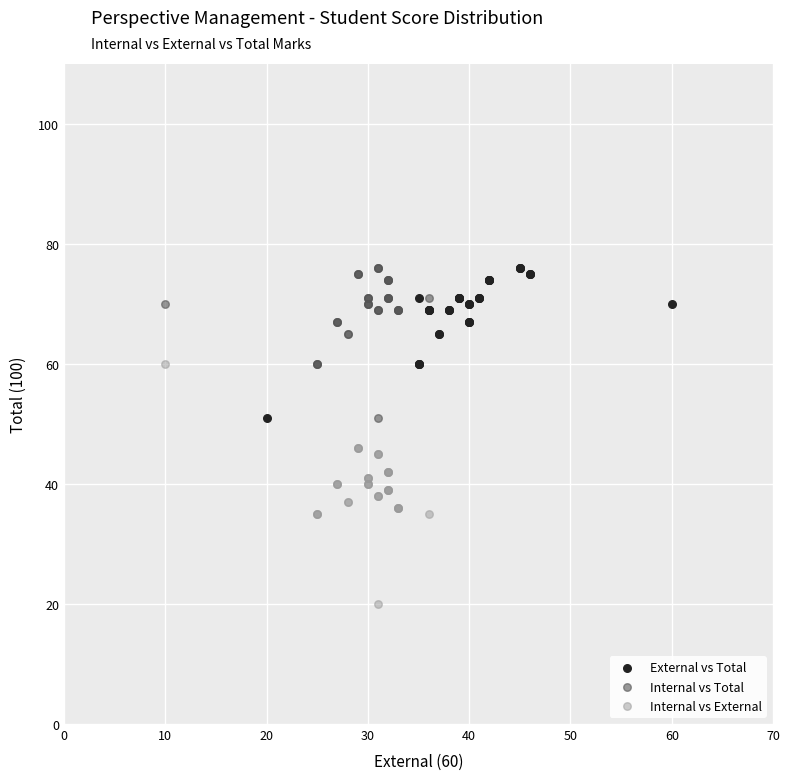

Which series contains the lowest Y value?

Internal vs External